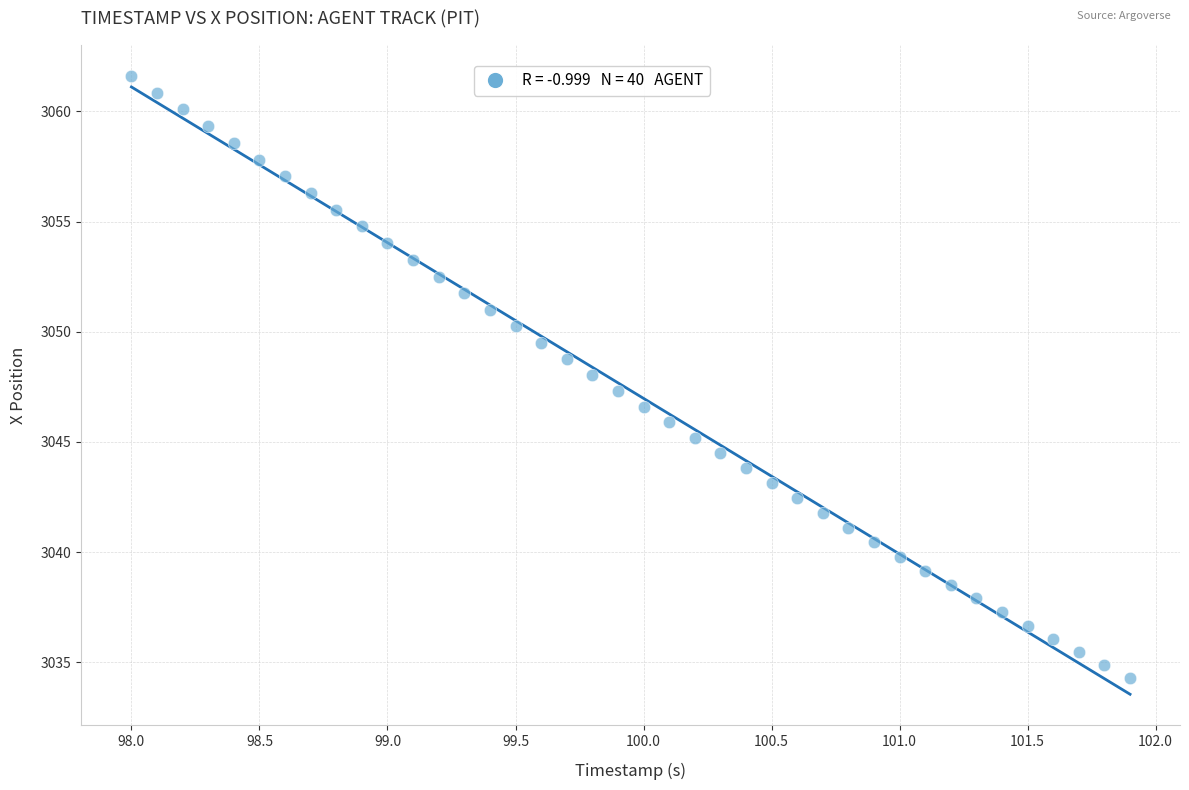

What is the range of Y values (max minus min)?

27.3